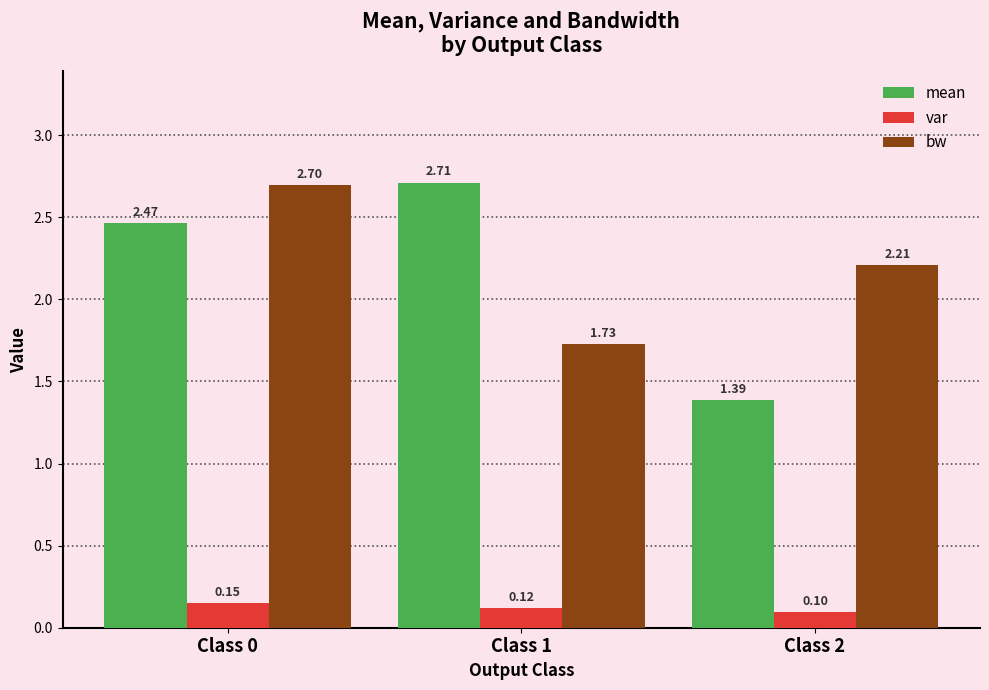

Which series has the largest total across all categories?

bw